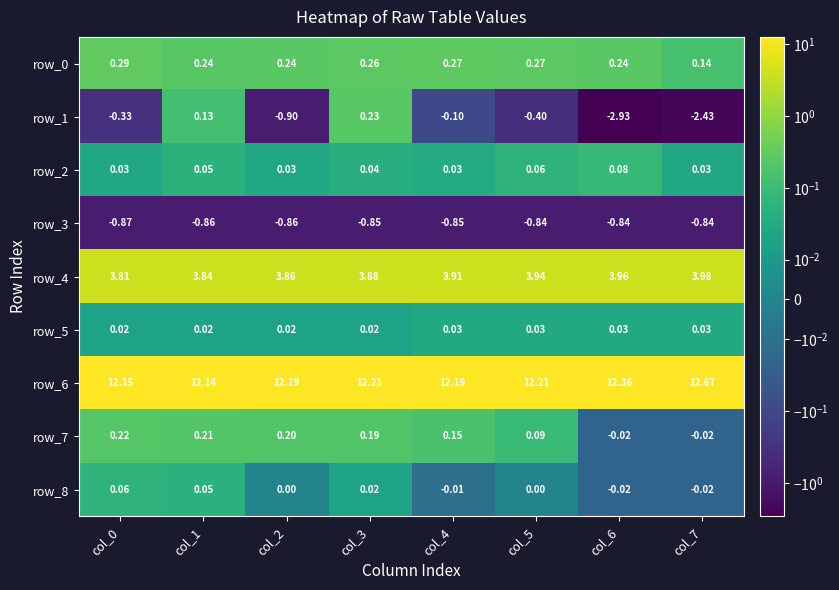

Is the value of row_5 at col_3 greater than the value of row_0 at col_3?

No